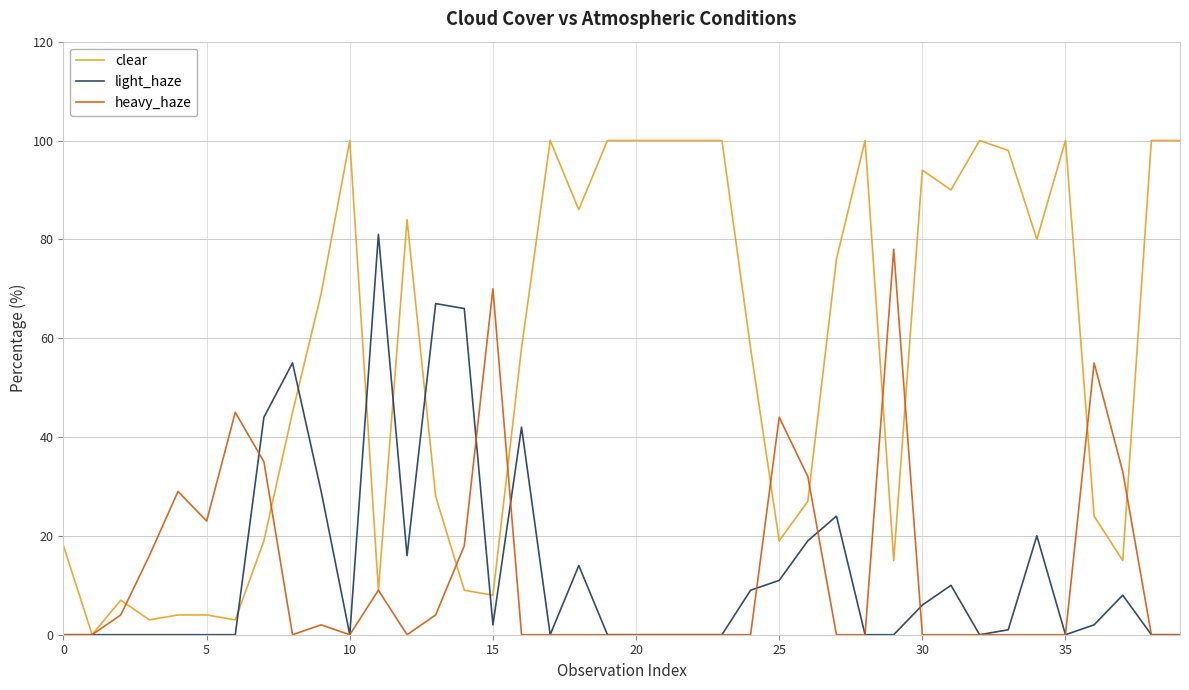

What is the sum of all light_haze values?

526